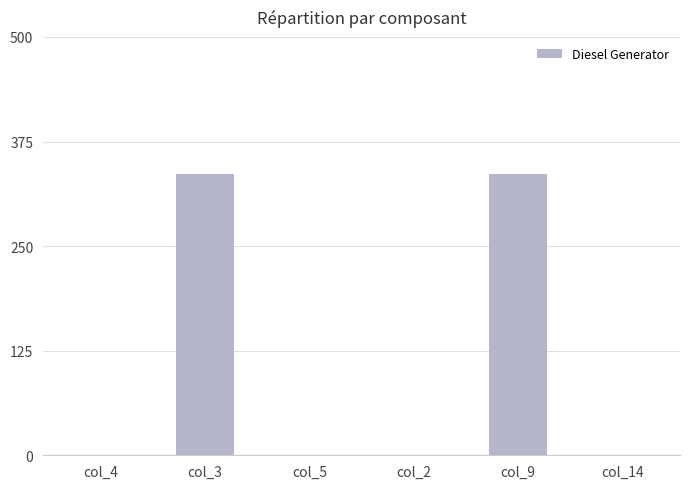

Reading right to left, list all the values displayed in this chart.

col_14=0	col_9=336	col_2=0	col_5=0	col_3=336	col_4=0